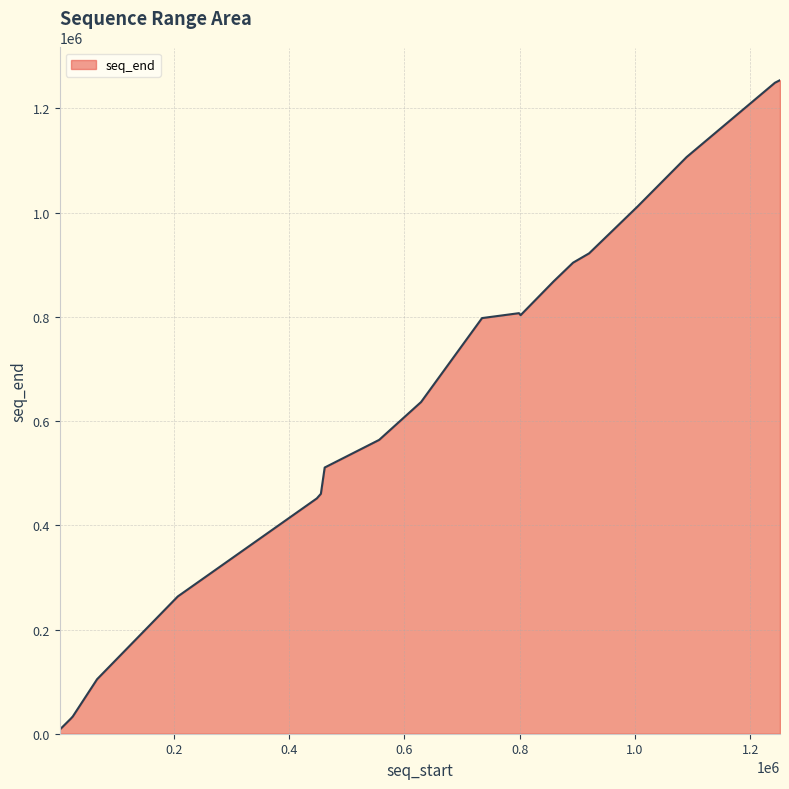

What is the maximum value shown in the chart?

1254185